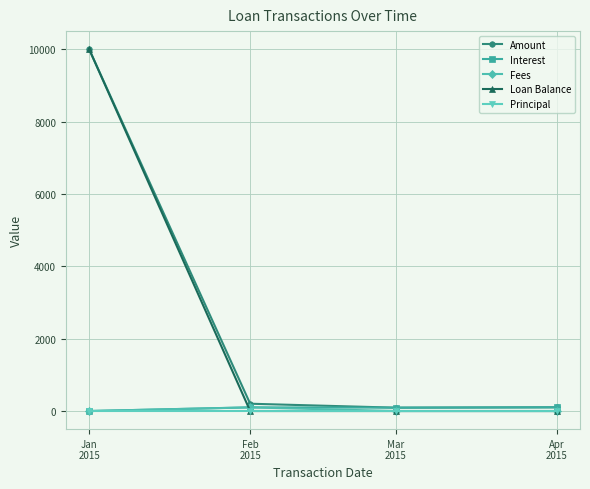

At which category is the sum across all series the highest?

Jan
2015